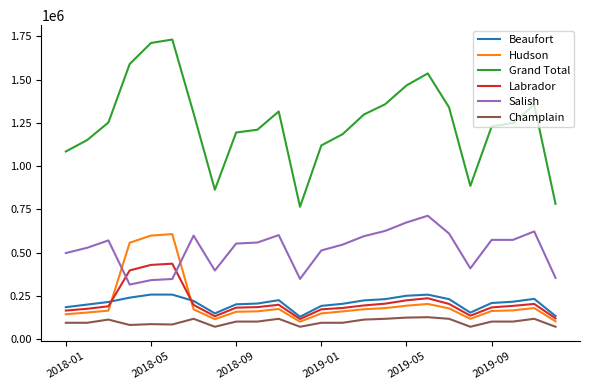

True or false: Salish and Hudson intersect in this chart.

True